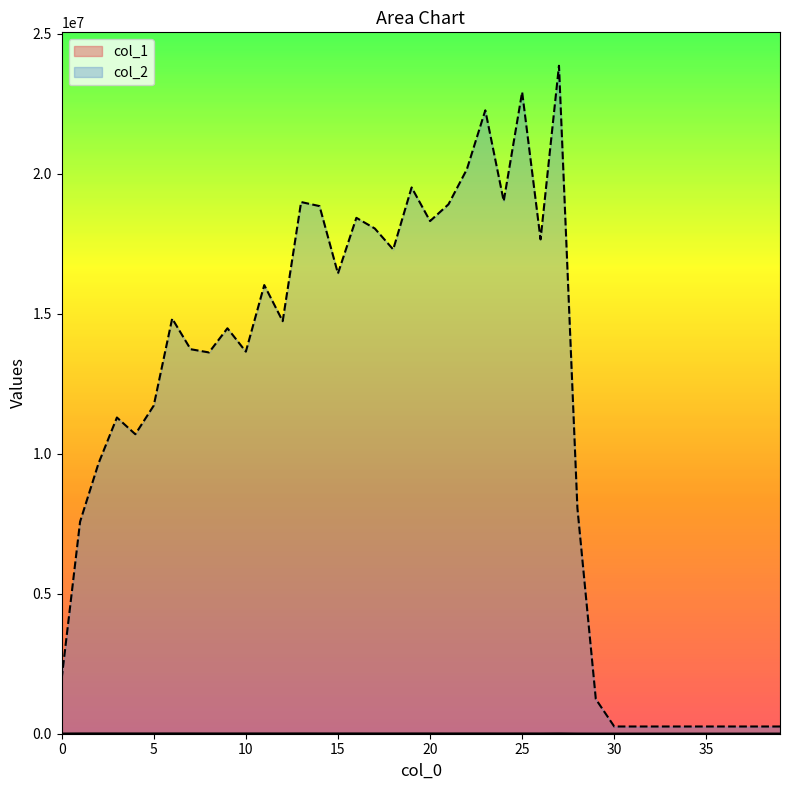

At which category is the sum across all series the highest?

27